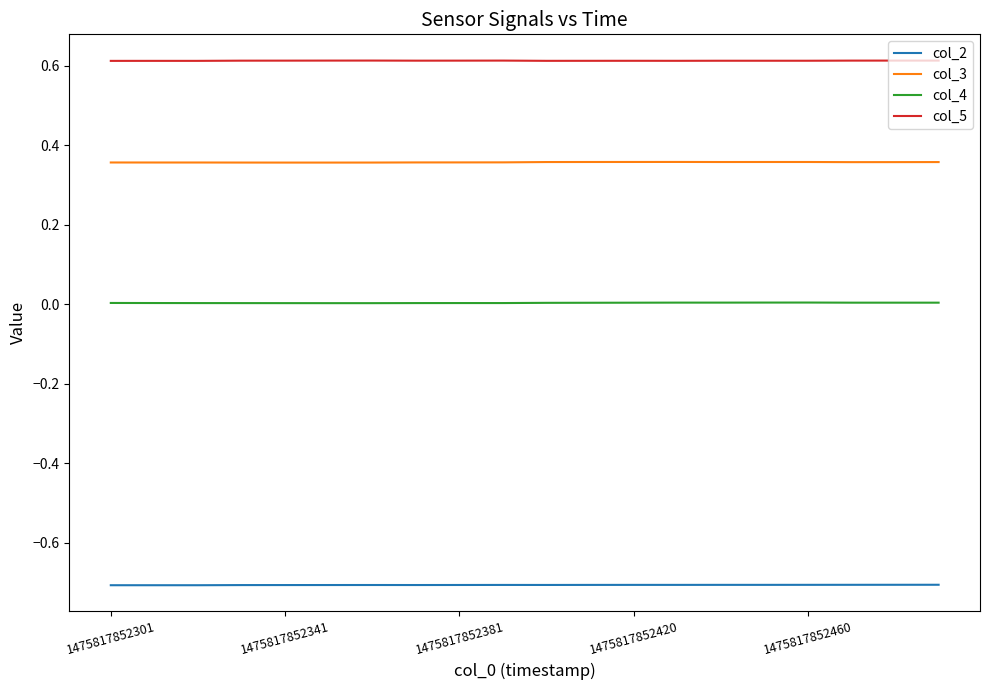

List the series in order of their peak value, highest first.

col_5, col_3, col_4, col_2